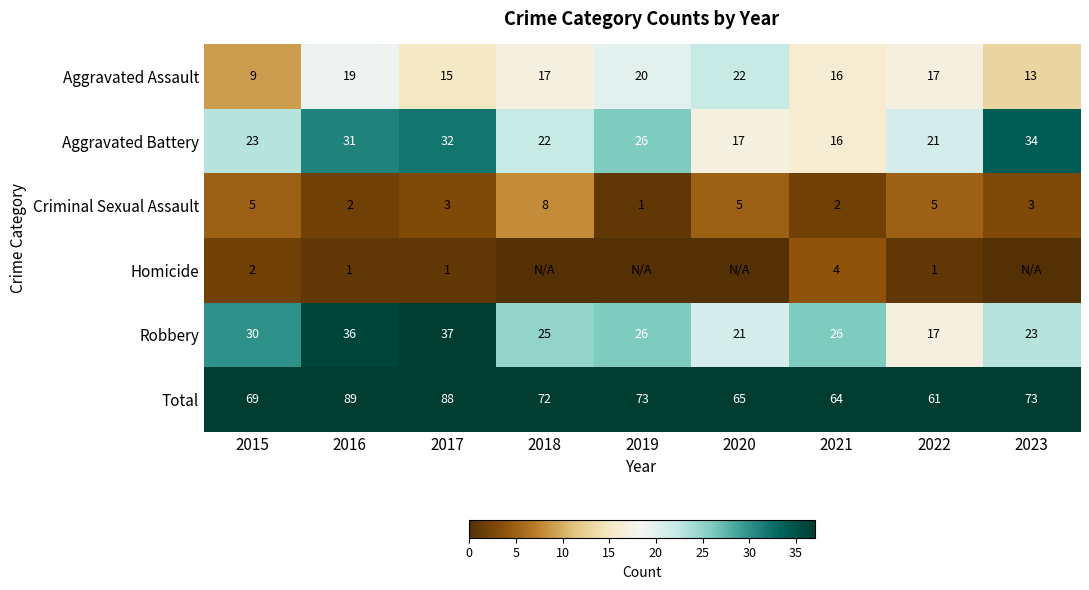

What is the sum of all Aggravated Battery values?

222